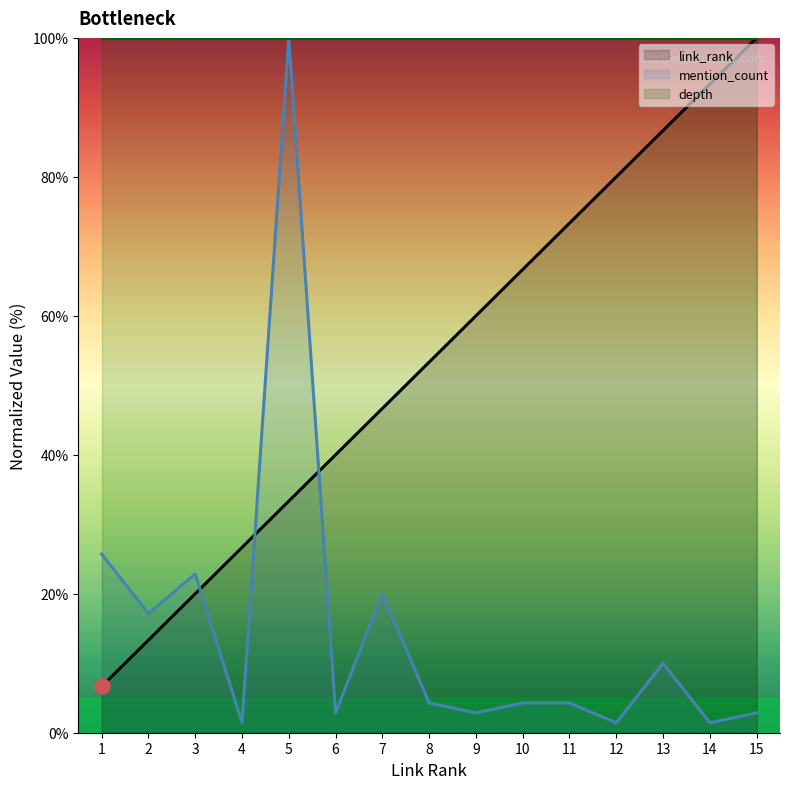

Which series reaches the maximum Y coordinate?

link_rank